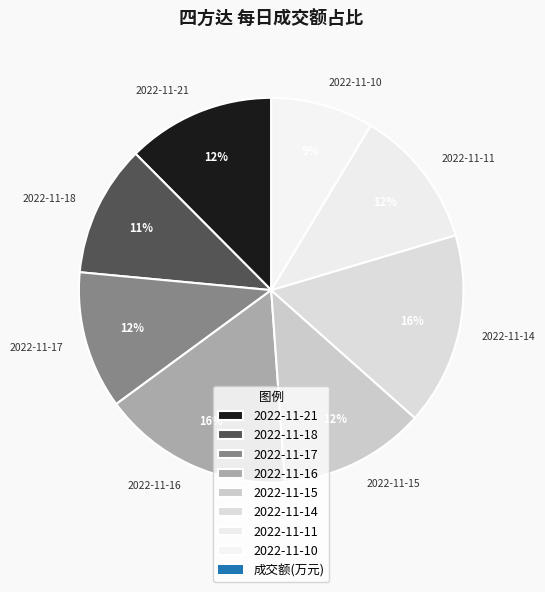

Approximately how many times larger is the value at 2022-11-18 compared to 2022-11-21?

0.9